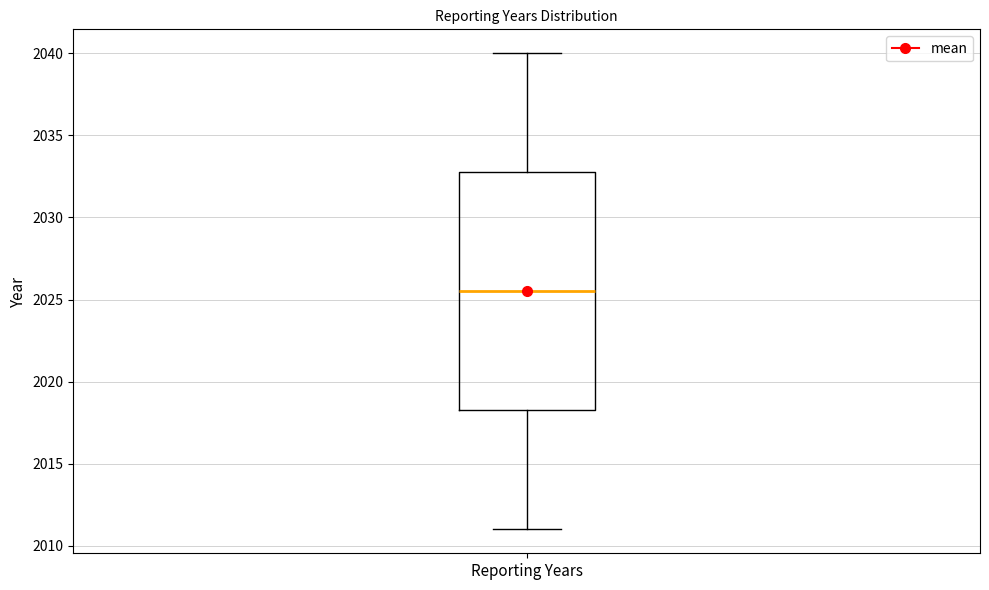

Read this box plot against the y-axis: the position of the median line, the range covered by the box, and the ends of both whiskers. The values are not printed on the chart, so give them approximately, as read against the axis.

median 2025.5, box 2018.5 to 2033.0, whiskers 2011.0 to 2040.0